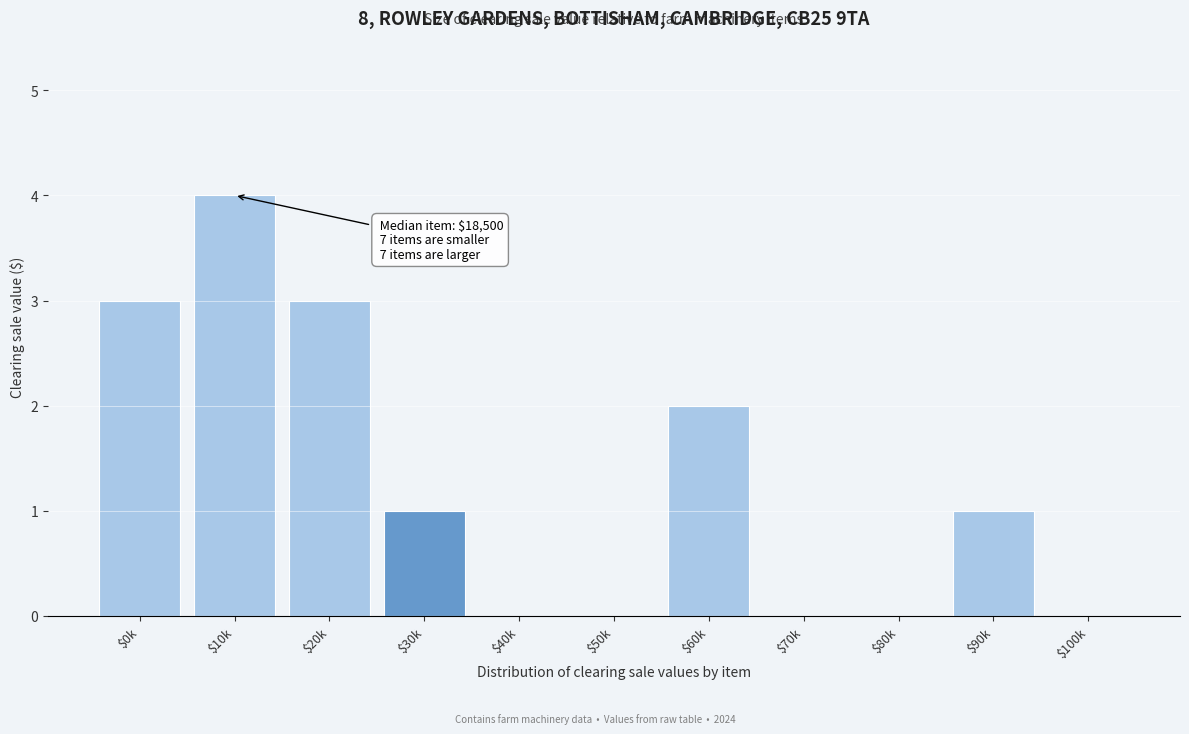

The value at $60k is 3. True or false?

False